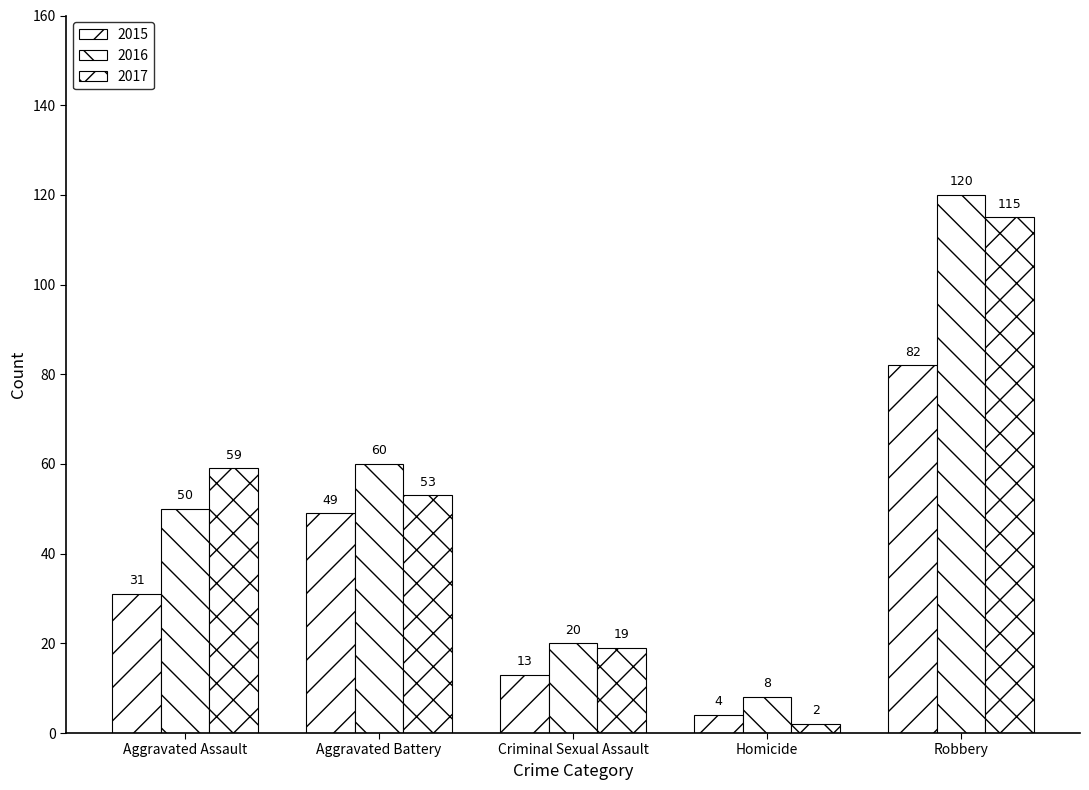

What position from the left is Homicide?

4